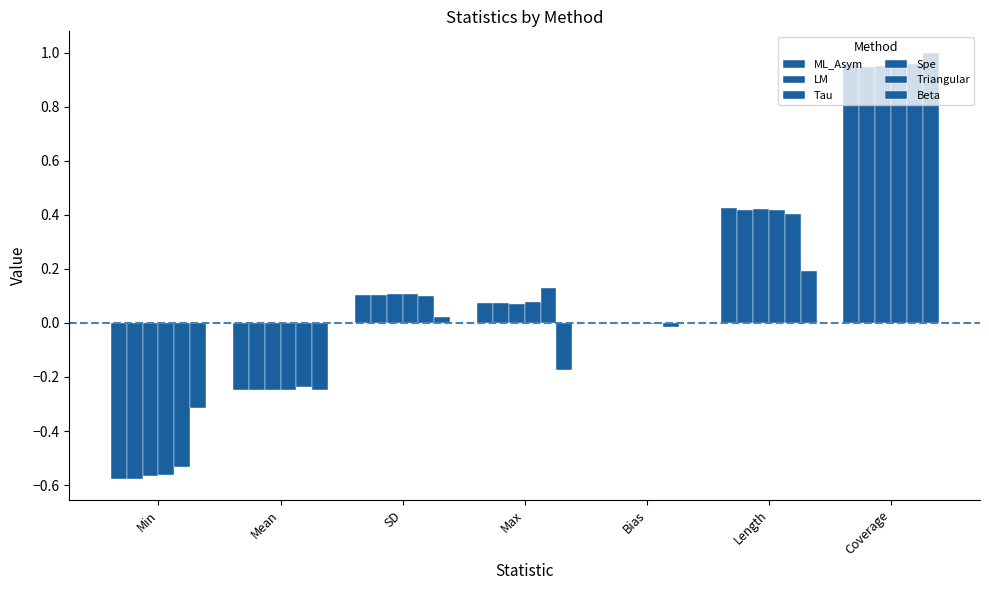

How many categories are shown in the chart?

7